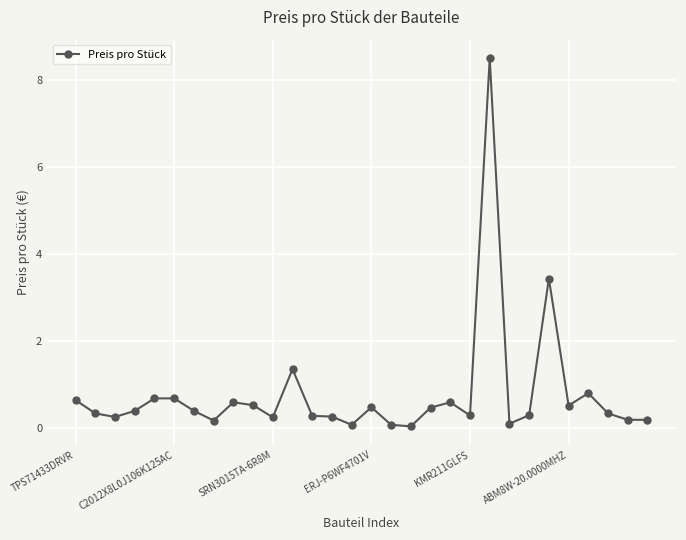

What is the average value?

0.8